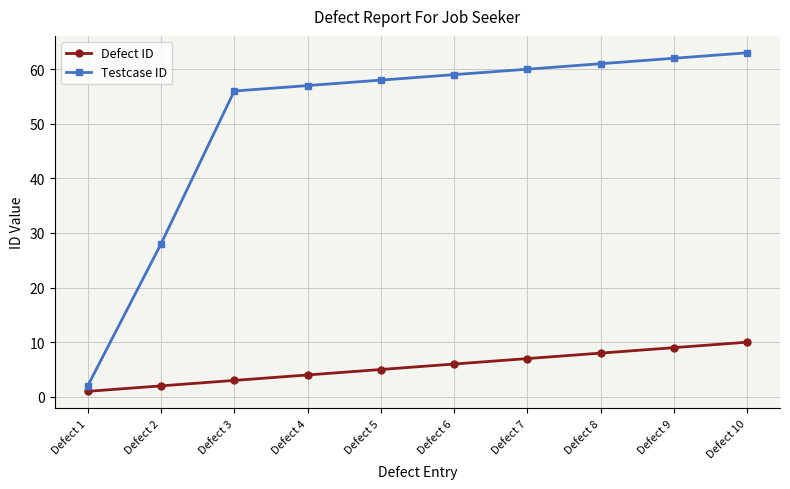

True or false: Defect ID and Testcase ID cross at least once.

False